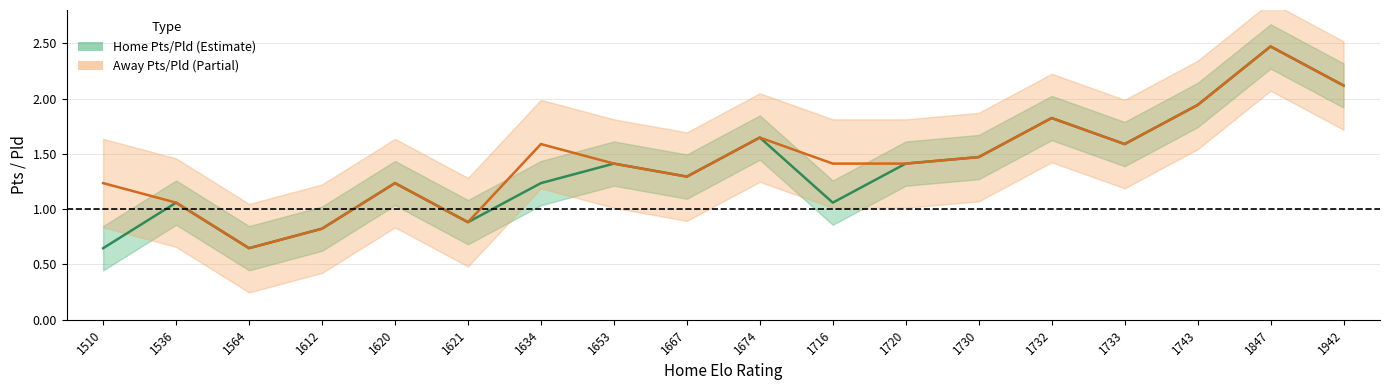

What is the difference between the maximum and minimum values in the Away Pts/Pld series?

1.8